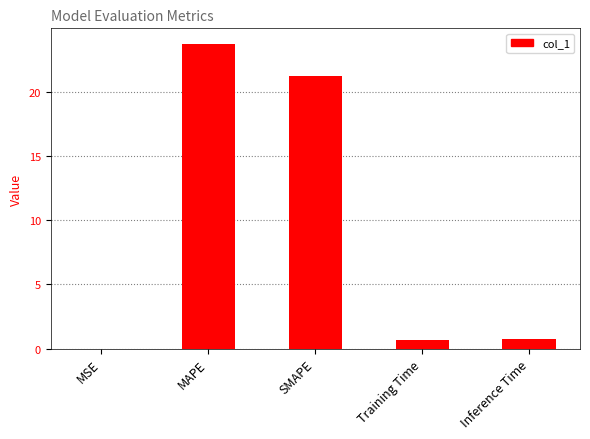

Is it true that the value at SMAPE is 11.0?

False